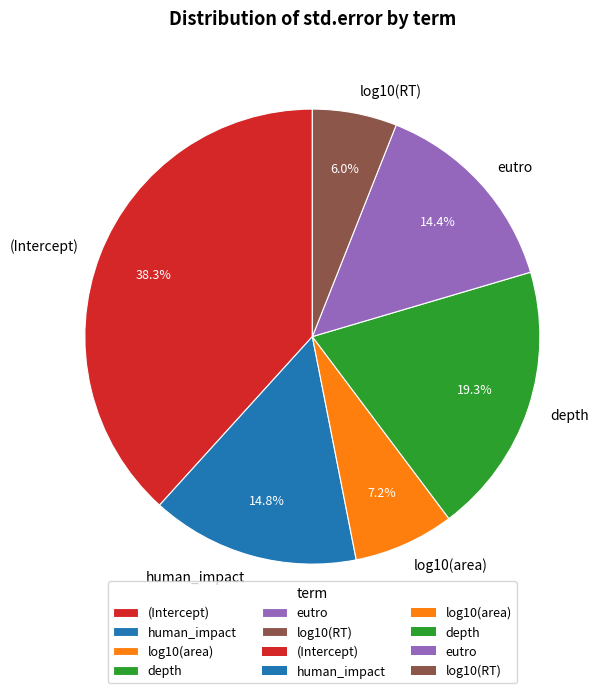

How many slices are in this pie chart?

6